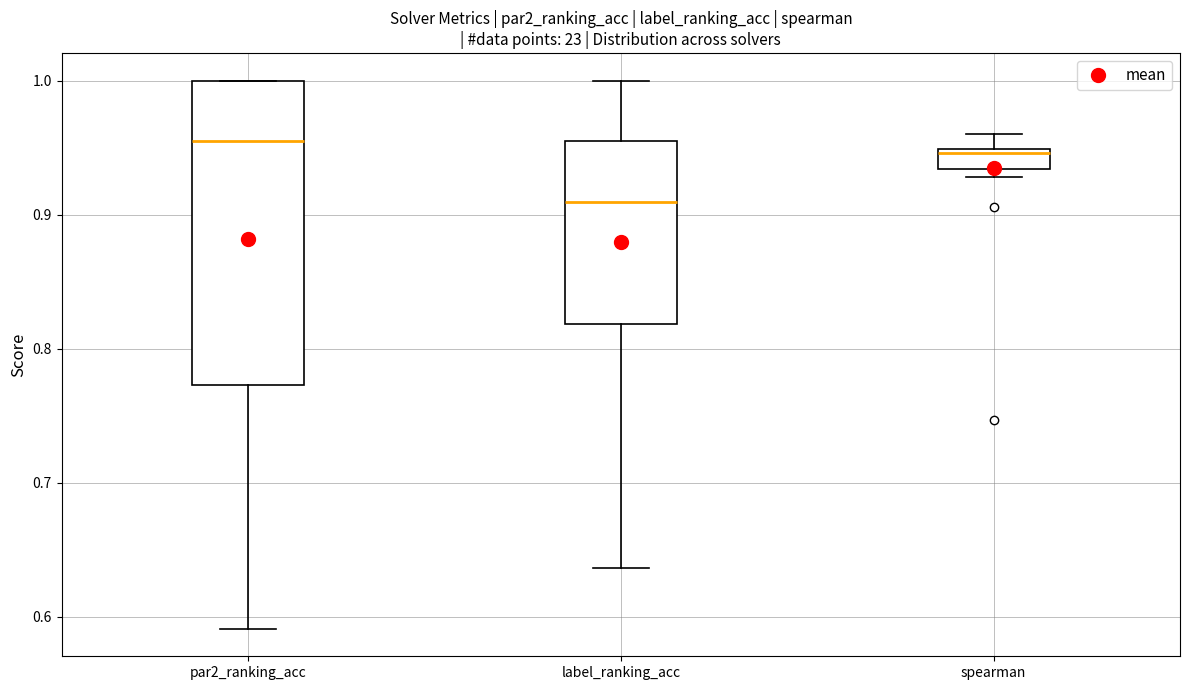

Where does the lower whisker of the box for par2_ranking_acc end on the y-axis? The values are not printed on the chart, so give them approximately, as read against the axis.

0.59